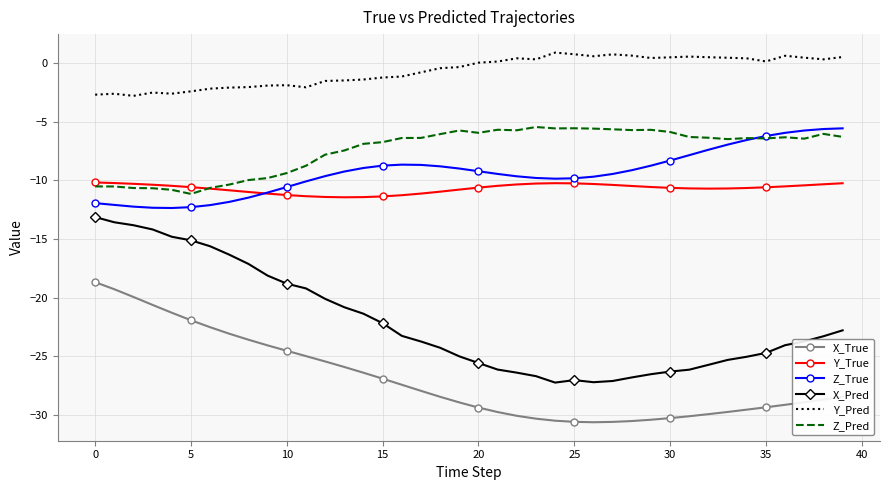

True or false: X_True and Y_True cross at least once.

False